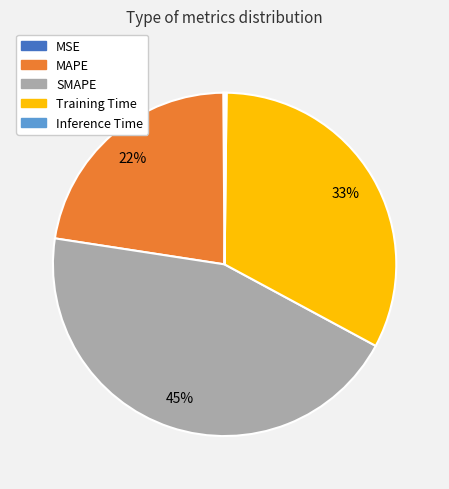

Which has a higher value, Training Time or MAPE?

Training Time